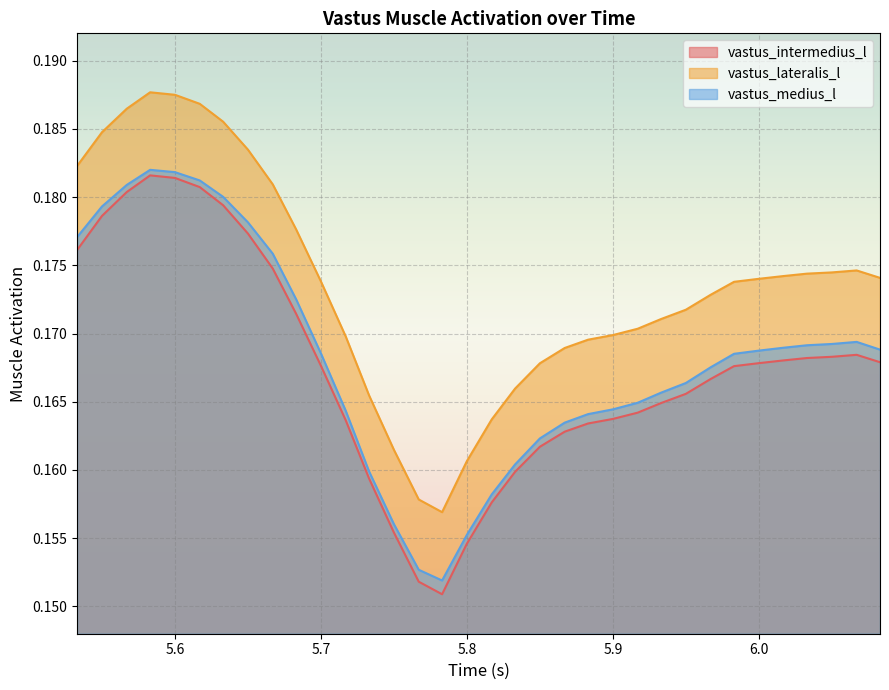

True or false: vastus_intermedius_l has a value of 0.2 at 5.817.

True